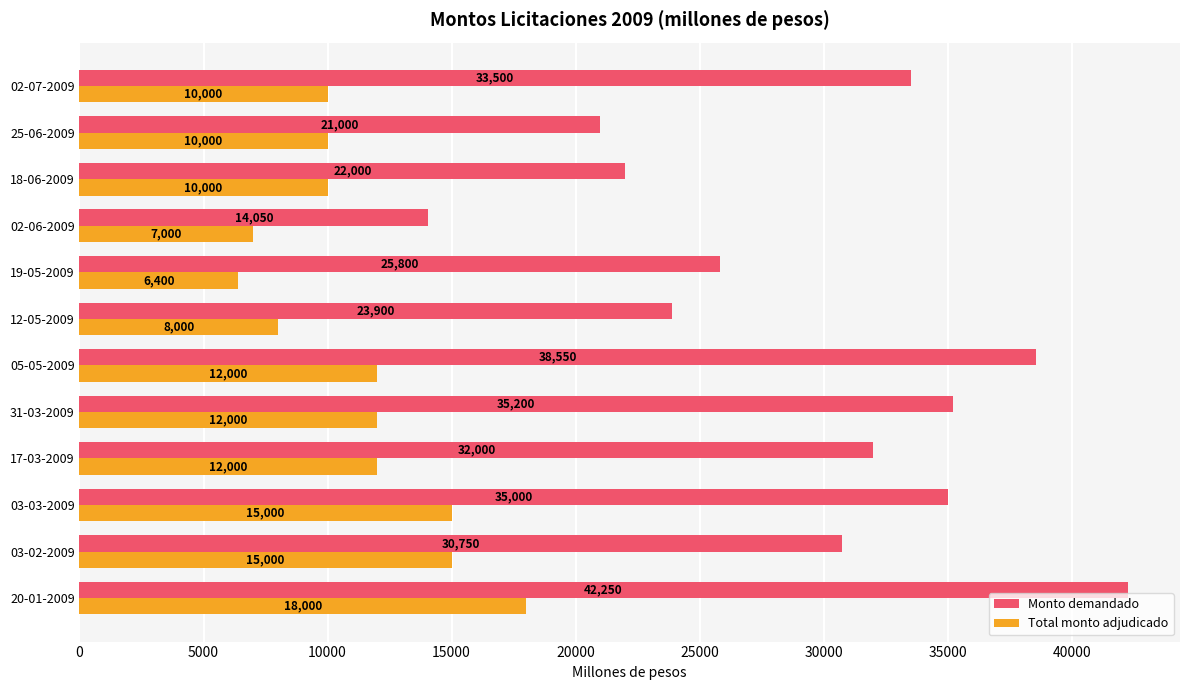

What is the sum of all Total monto adjudicado values?

135400